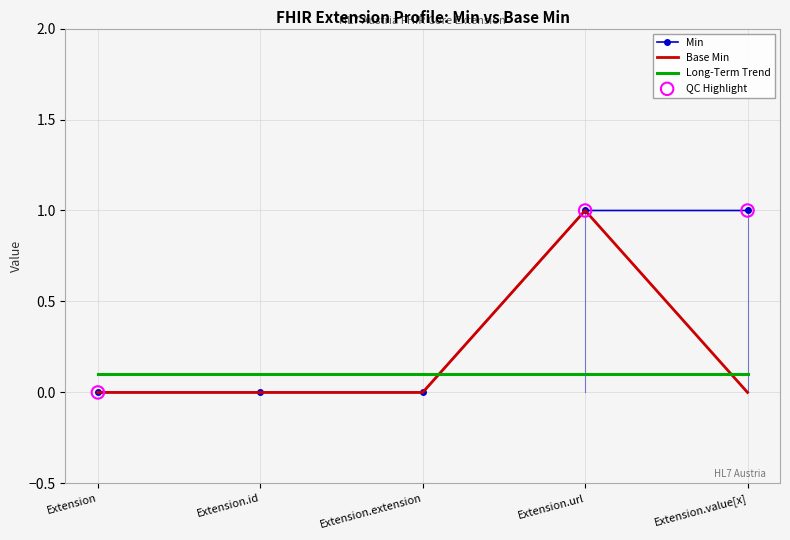

At how many categories does at least one series exceed 0?

5